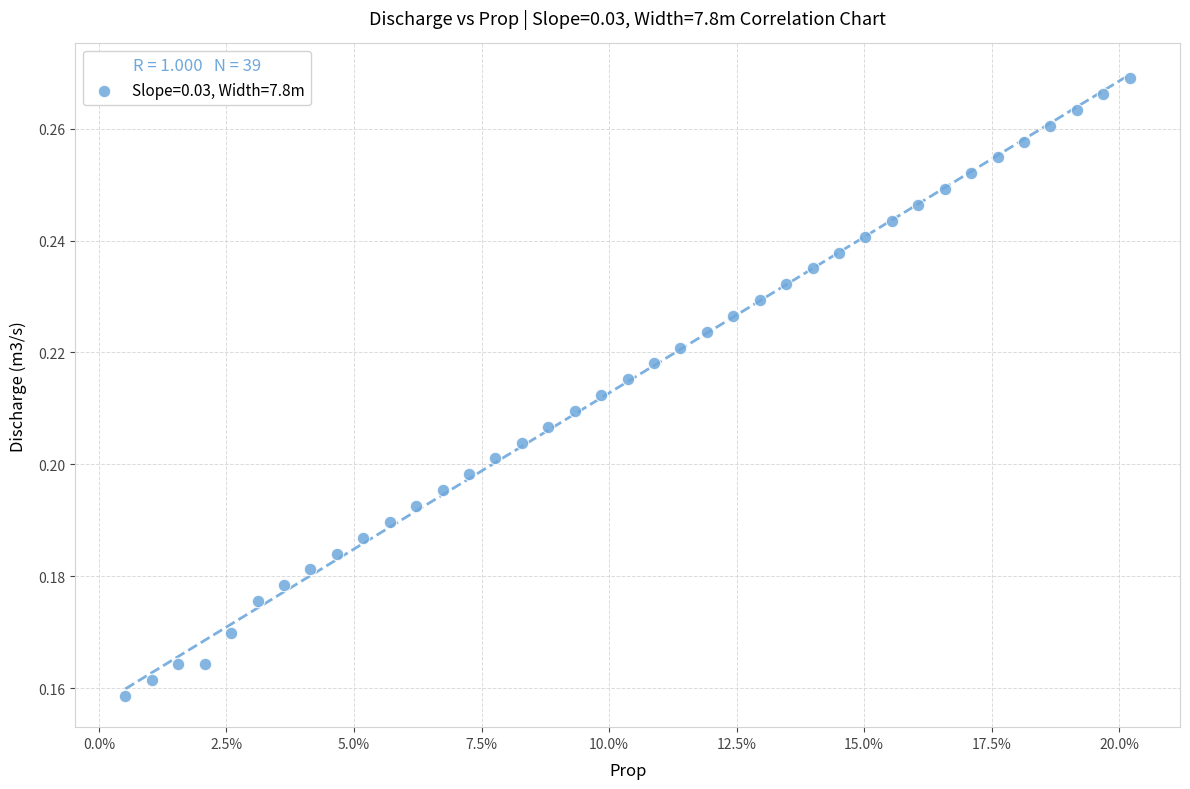

How many data points are displayed?

39